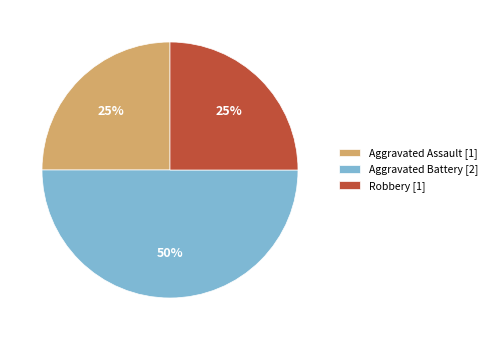

To the nearest percent, what is the average slice percentage?

33%